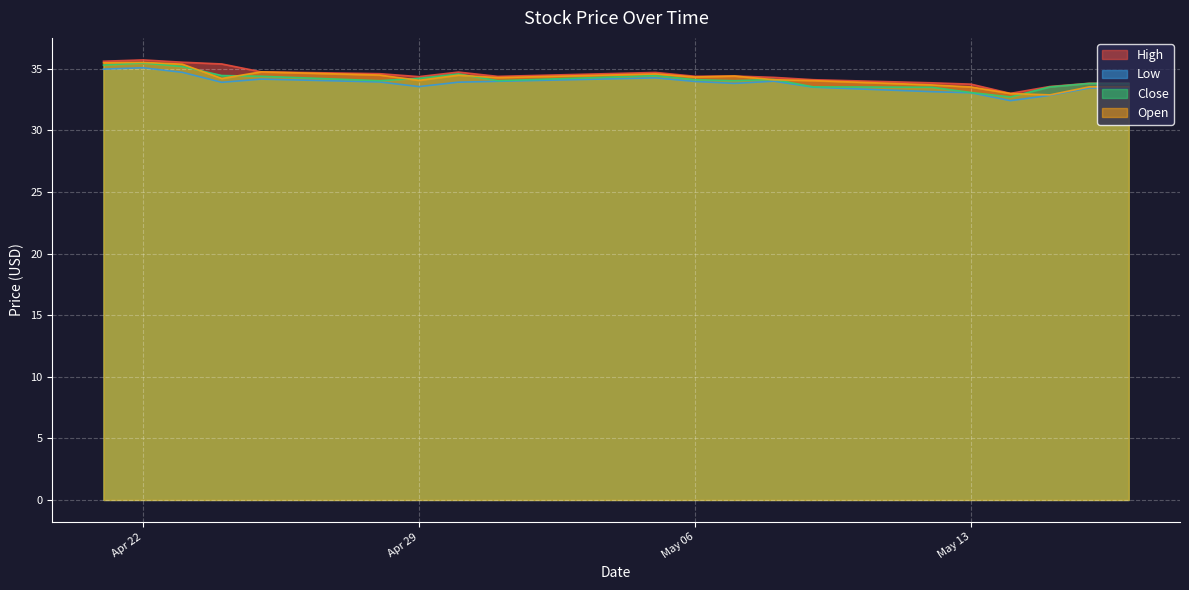

At which label is High closest to 34?

2025-05-09